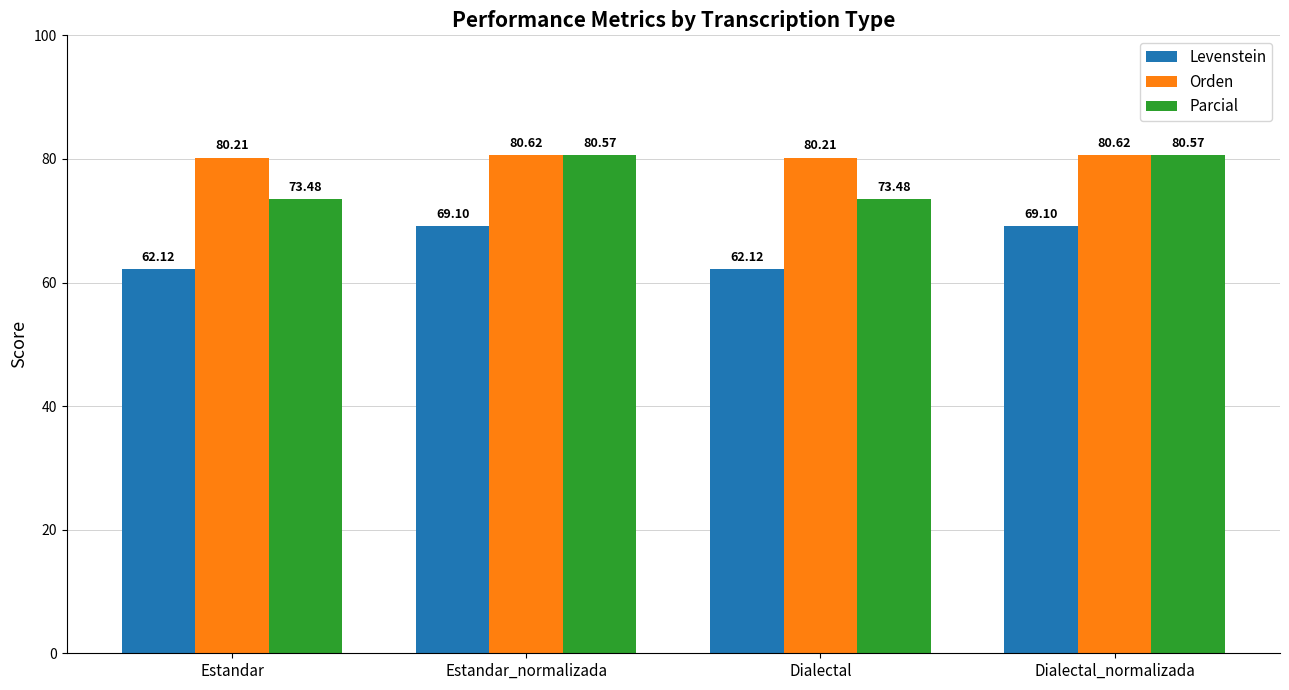

Which series has the widest spread of values?

Parcial